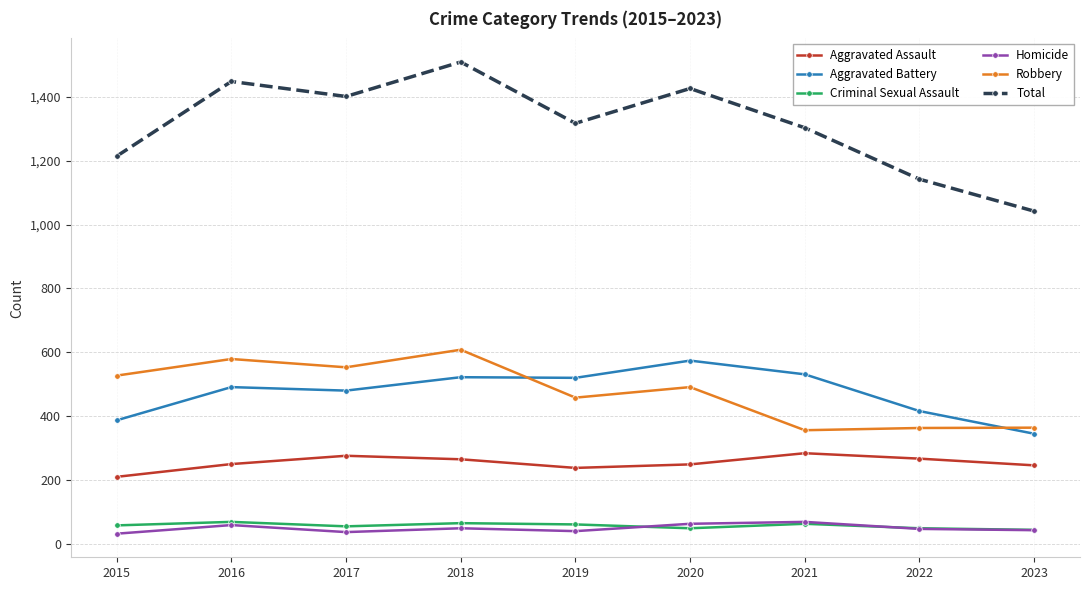

True or false: Robbery has more than 0 interior local peaks.

True